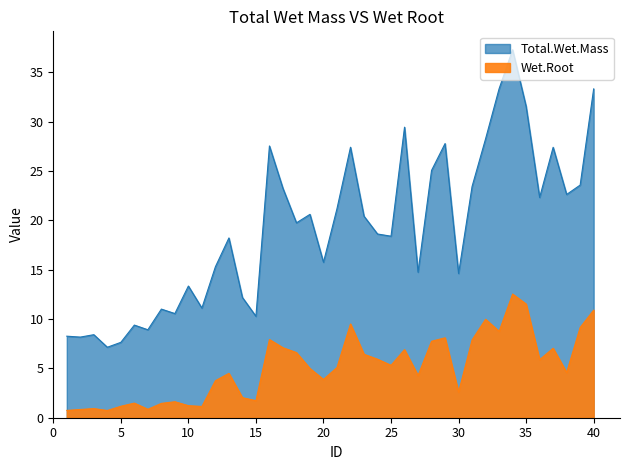

What is the highest value of the Wet.Root series?

12.5